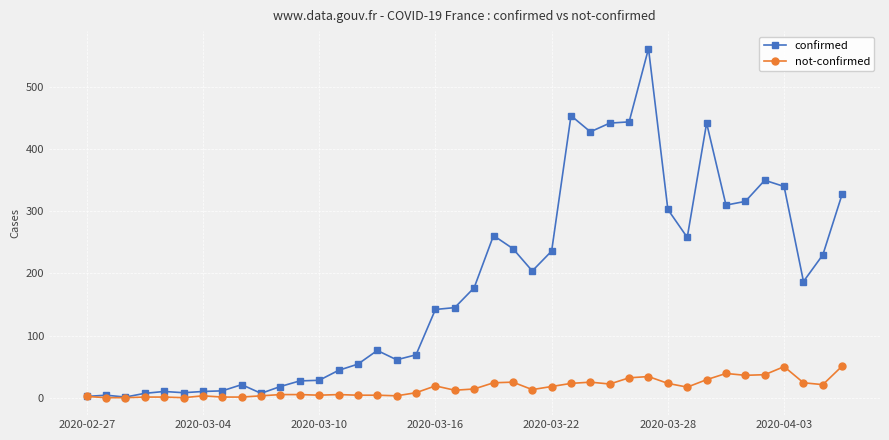

What is the maximum value for confirmed?

562